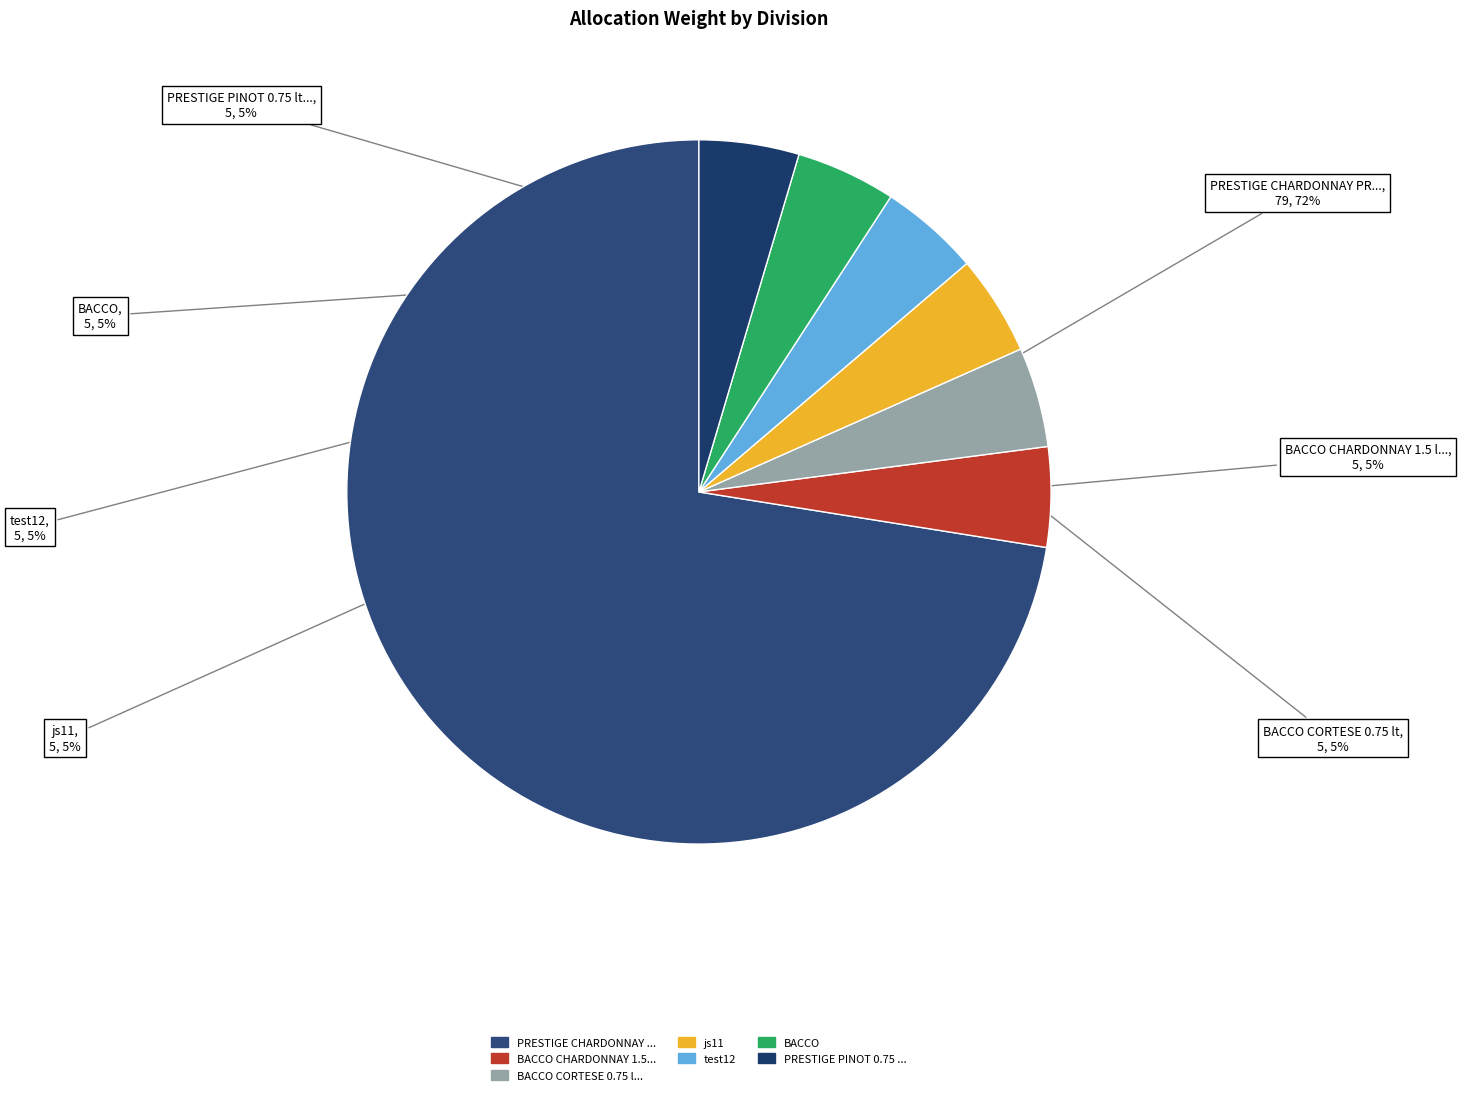

How many segments does this pie chart have?

7